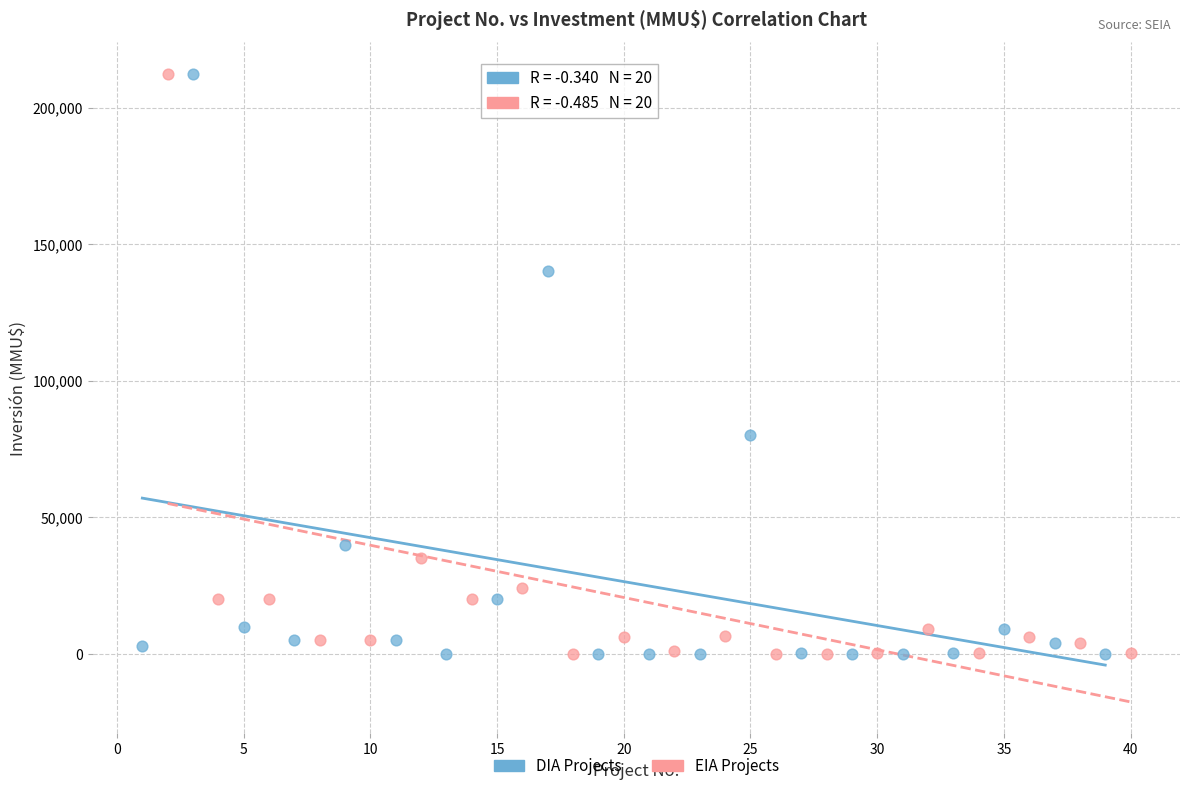

What are all the series names shown in the legend?

DIA Projects, EIA Projects